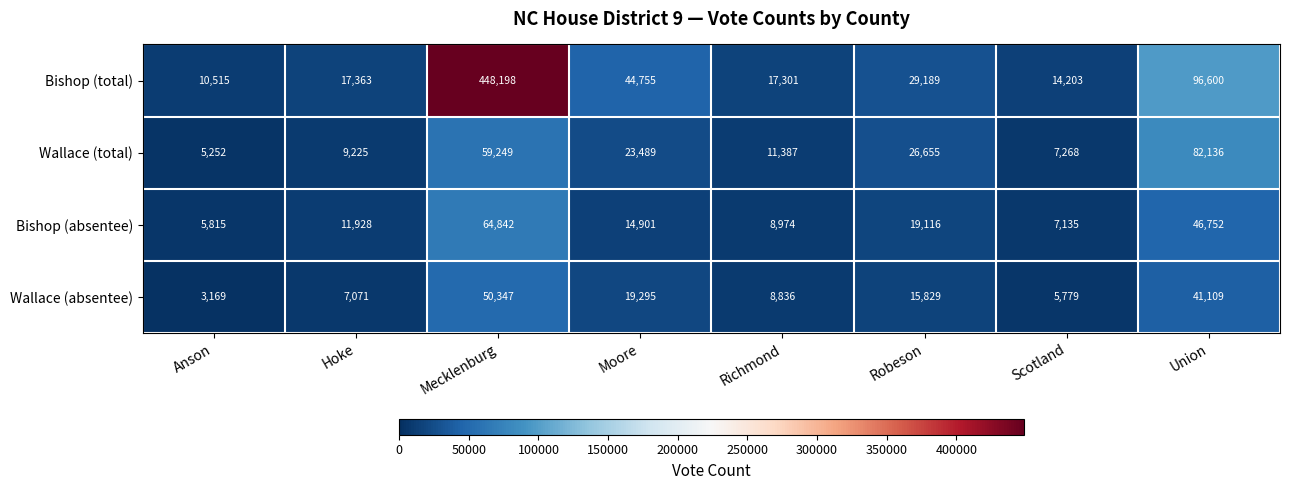

At how many categories does at least one series exceed 165188?

1